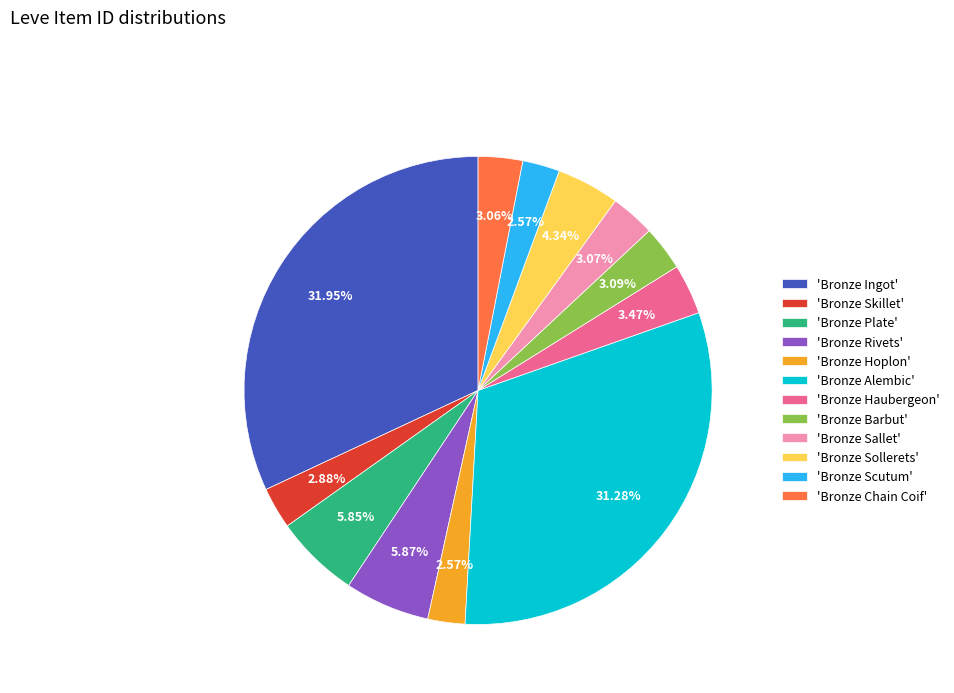

Which has a higher value, 'Bronze Ingot' or 'Bronze Scutum'?

'Bronze Ingot'